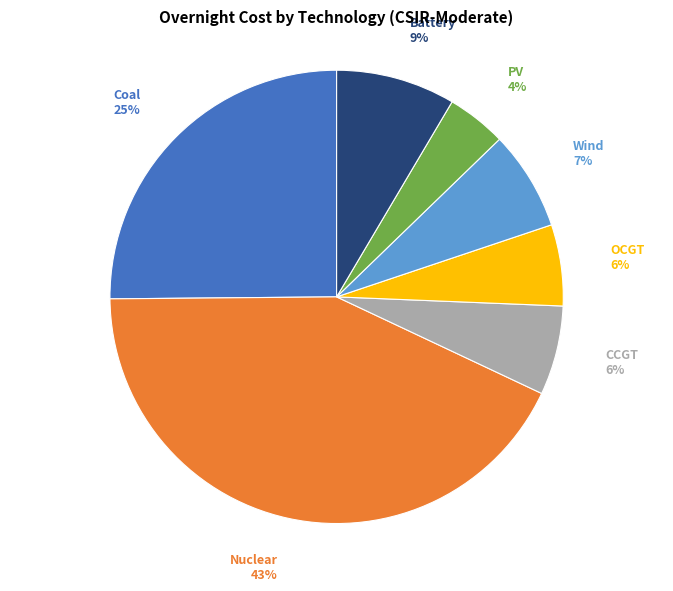

Count the number of slices in the pie.

7